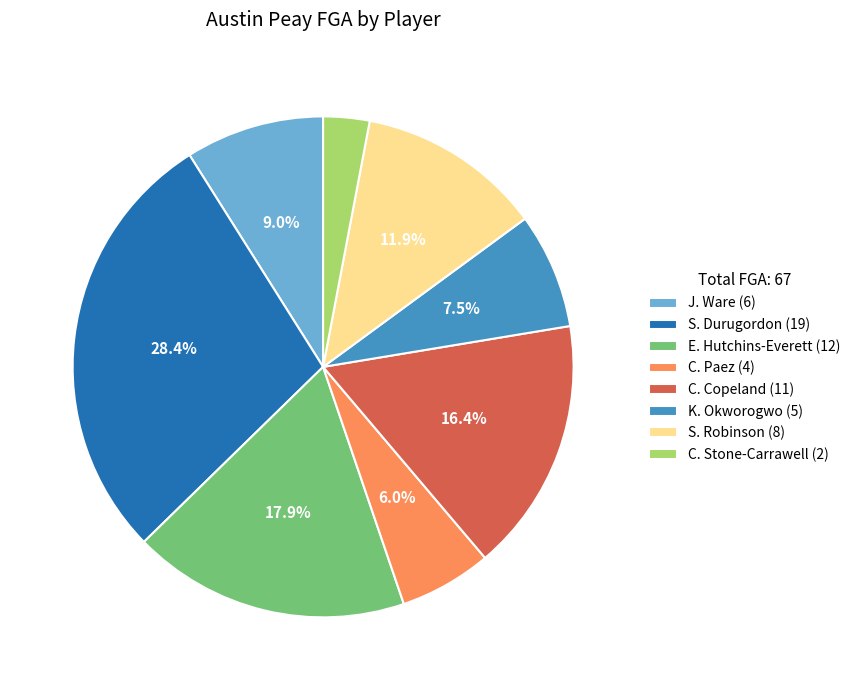

To the nearest percent, what is the difference between the K. Okworogwo and S. Durugordon slice percentages?

21%